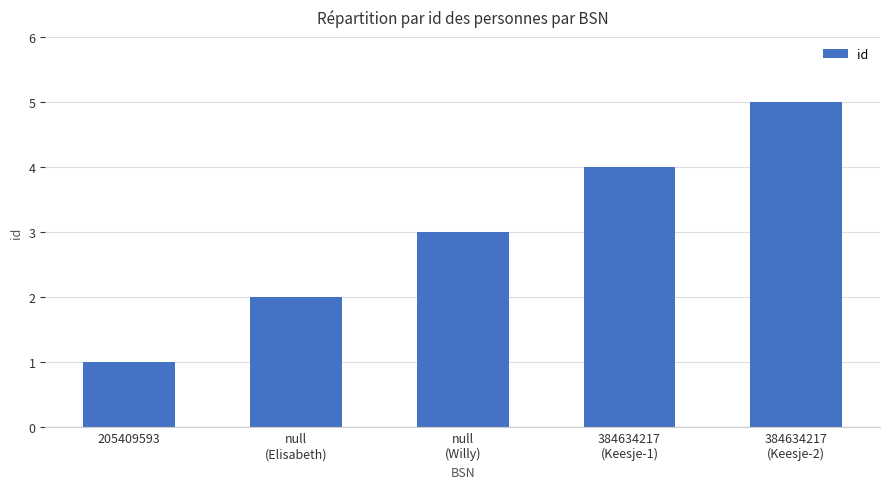

Reading left to right, transcribe all the data shown in this chart.

205409593=1	null
(Elisabeth)=2	null
(Willy)=3	384634217
(Keesje-1)=4	384634217
(Keesje-2)=5